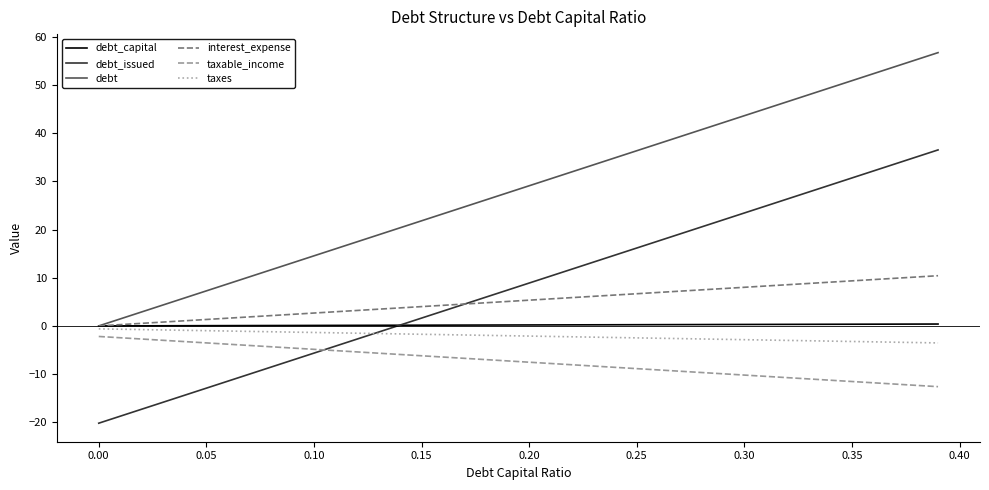

Which series has the largest total across all categories?

debt